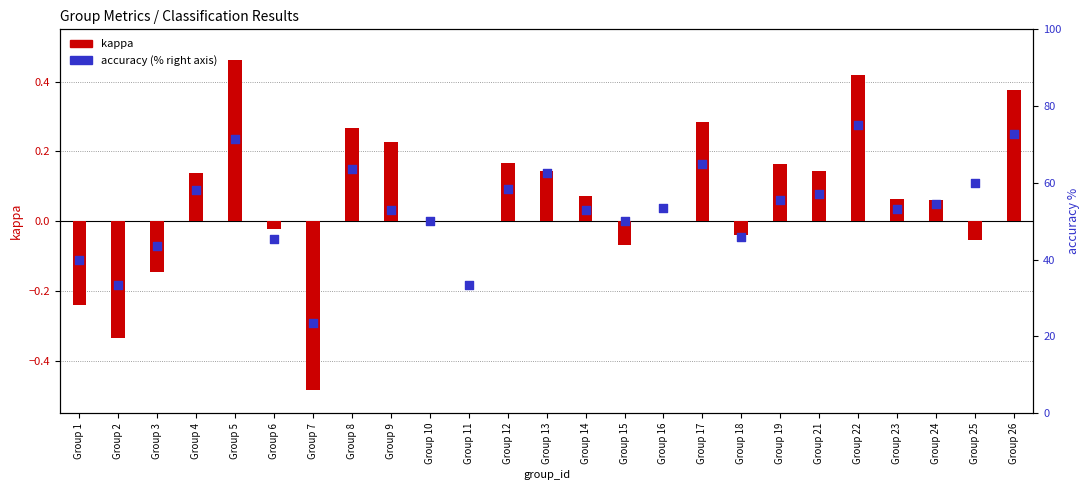

Which series has the widest spread of Y values?

accuracy